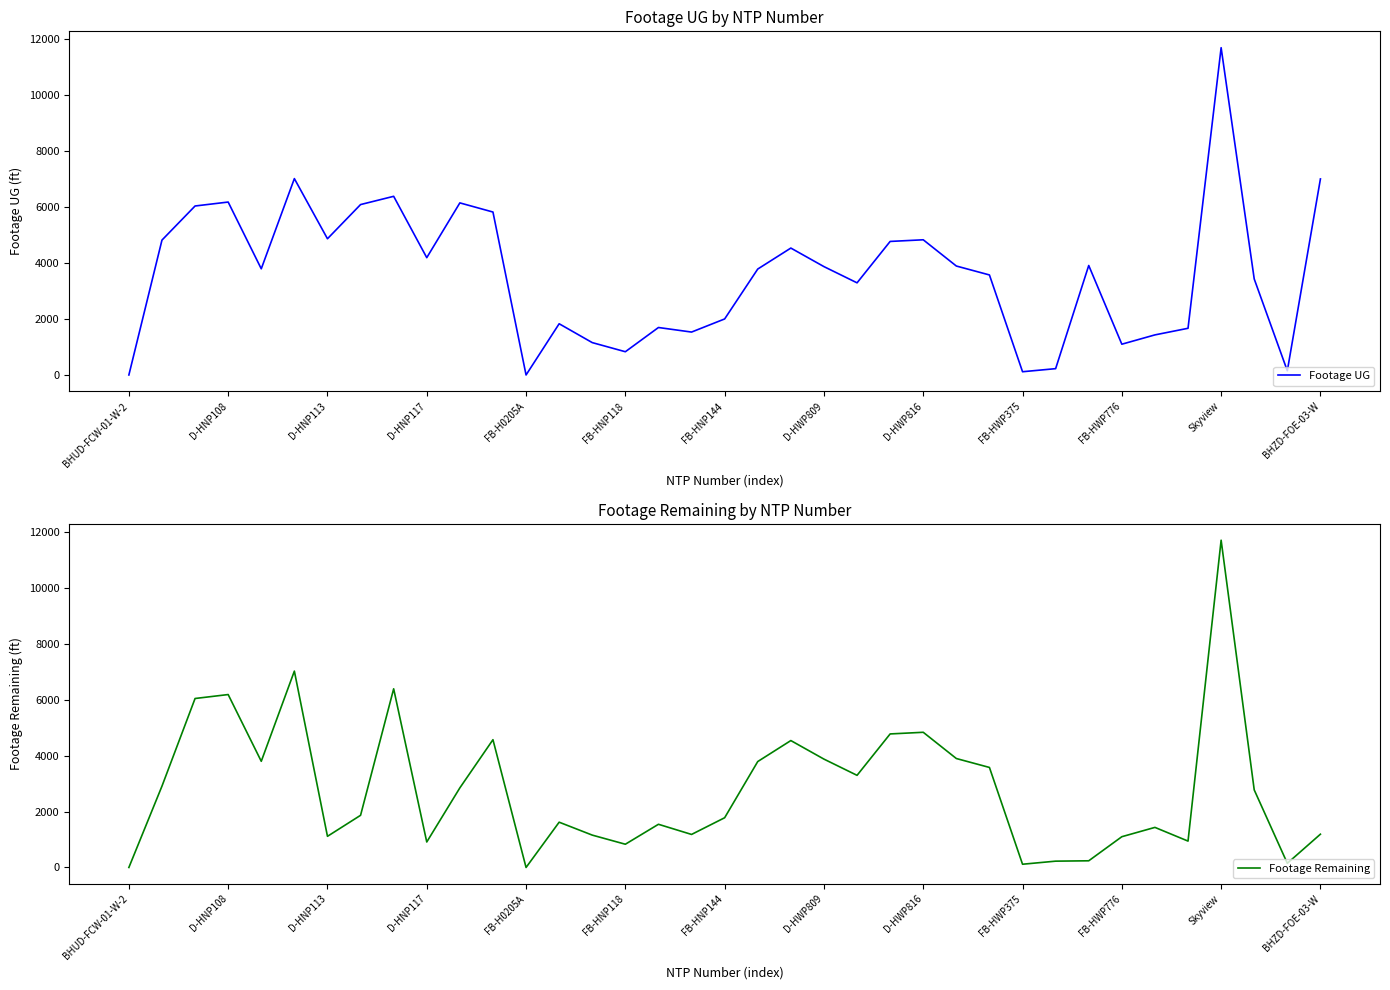

In Footage Remaining, how many points are higher than both neighbors (excluding endpoints)?

10